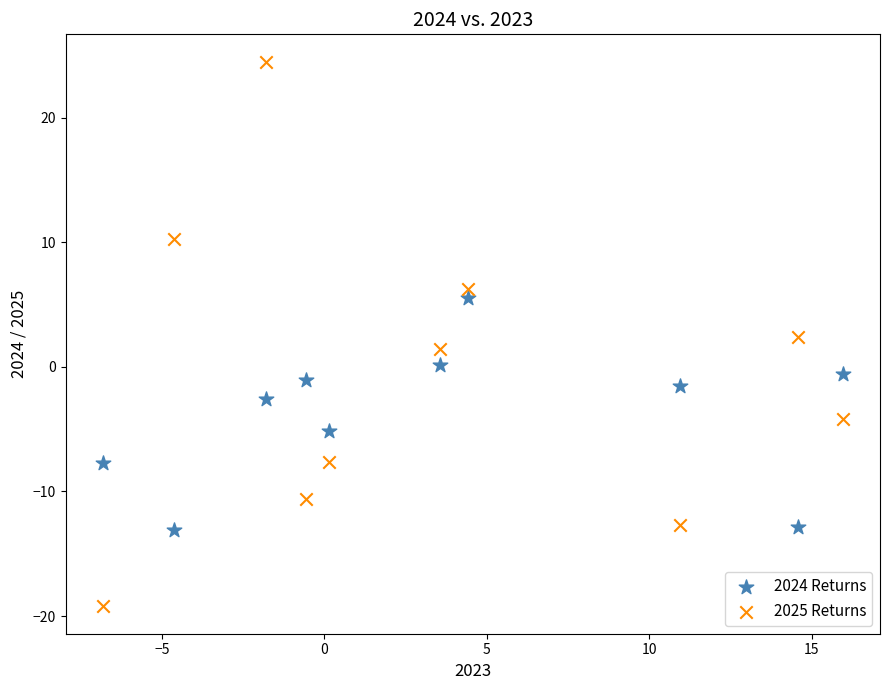

Across all data points, what is the range of X values (max minus min)?

22.8